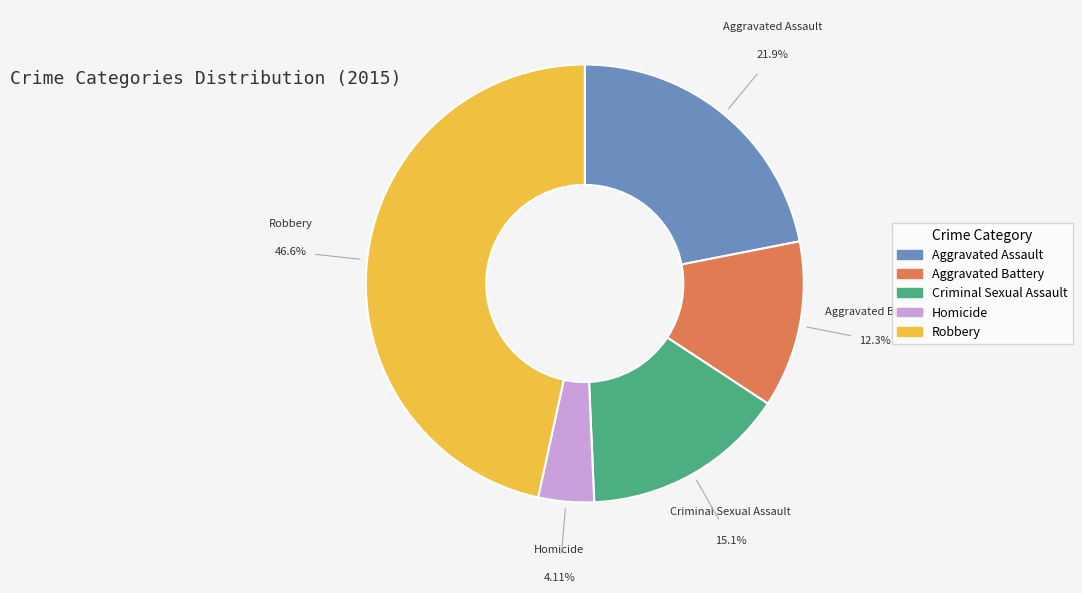

Rank the categories by value from highest to lowest.

Robbery, Aggravated Assault, Criminal Sexual Assault, Aggravated Battery, Homicide